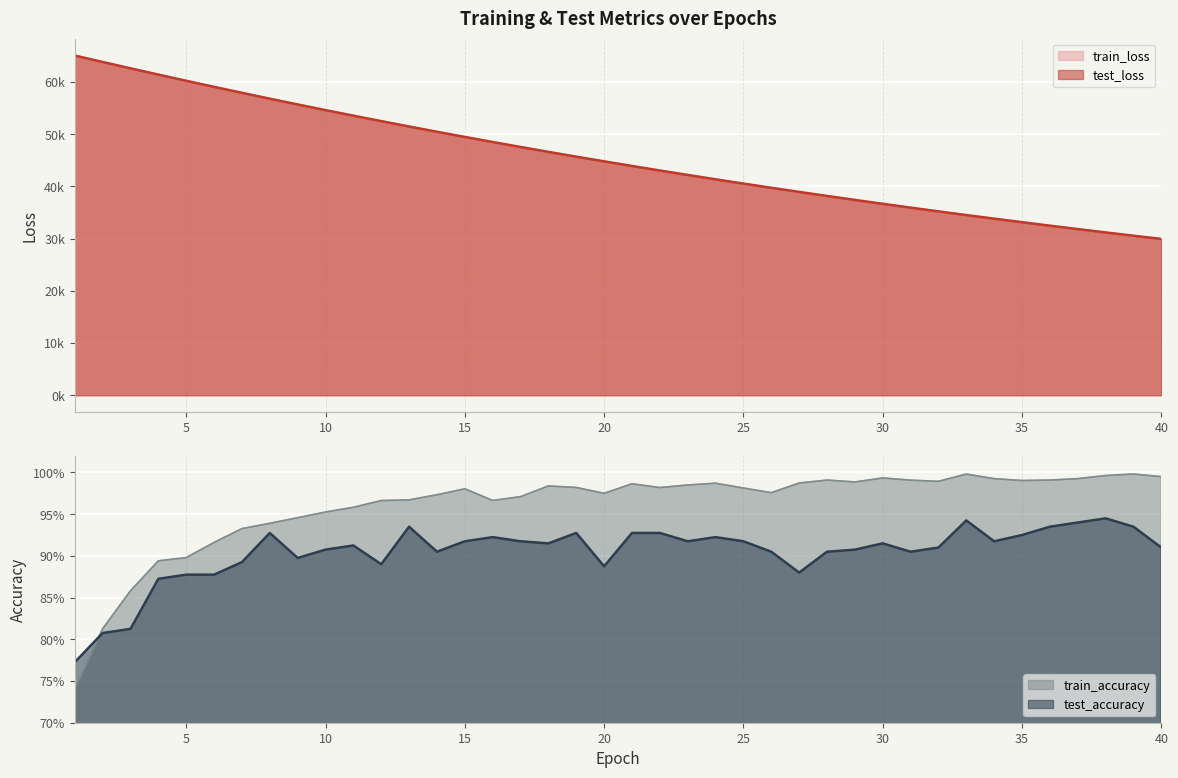

Reading left to right, list all the values displayed in this chart.

test_loss: 65078.5	63849.1	62632.2	61430.3	60247.1	59083.0	57939.3	56814.8	55710.0	54625.6	53560.7	52514.9	51487.1	50479.0	49489.3	48518.9	47565.0	46629.9	45711.2	44811.0	43926.0	43057.8	42206.2	41370.4	40550.8	39746.8	38956.8	38181.7	37422.0	36676.0	35944.9	35226.6	34522.0	33831.4	33153.1	32488.0	31835.3	31195.1	30567.3	29951.0
train_loss: 65079.6	63848.0	62629.8	61428.4	60245.0	59081.2	57937.2	56812.8	55708.0	54623.2	53557.9	52512.0	51485.3	50477.2	49487.6	48516.6	47563.3	46627.5	45709.3	44808.2	43923.7	43056.0	42204.3	41368.6	40548.7	39744.3	38954.7	38180.1	37420.1	36674.4	35942.8	35225.0	34520.6	33829.7	33151.8	32486.8	31834.2	31194.1	30566.0	29949.8
test_accuracy: 0.8	0.8	0.8	0.9	0.9	0.9	0.9	0.9	0.9	0.9	0.9	0.9	0.9	0.9	0.9	0.9	0.9	0.9	0.9	0.9	0.9	0.9	0.9	0.9	0.9	0.9	0.9	0.9	0.9	0.9	0.9	0.9	0.9	0.9	0.9	0.9	0.9	0.9	0.9	0.9
train_accuracy: 0.7	0.8	0.9	0.9	0.9	0.9	0.9	0.9	0.9	1.0	1.0	1.0	1.0	1.0	1.0	1.0	1.0	1.0	1.0	1.0	1.0	1.0	1.0	1.0	1.0	1.0	1.0	1.0	1.0	1.0	1.0	1.0	1.0	1.0	1.0	1.0	1.0	1.0	1.0	1.0